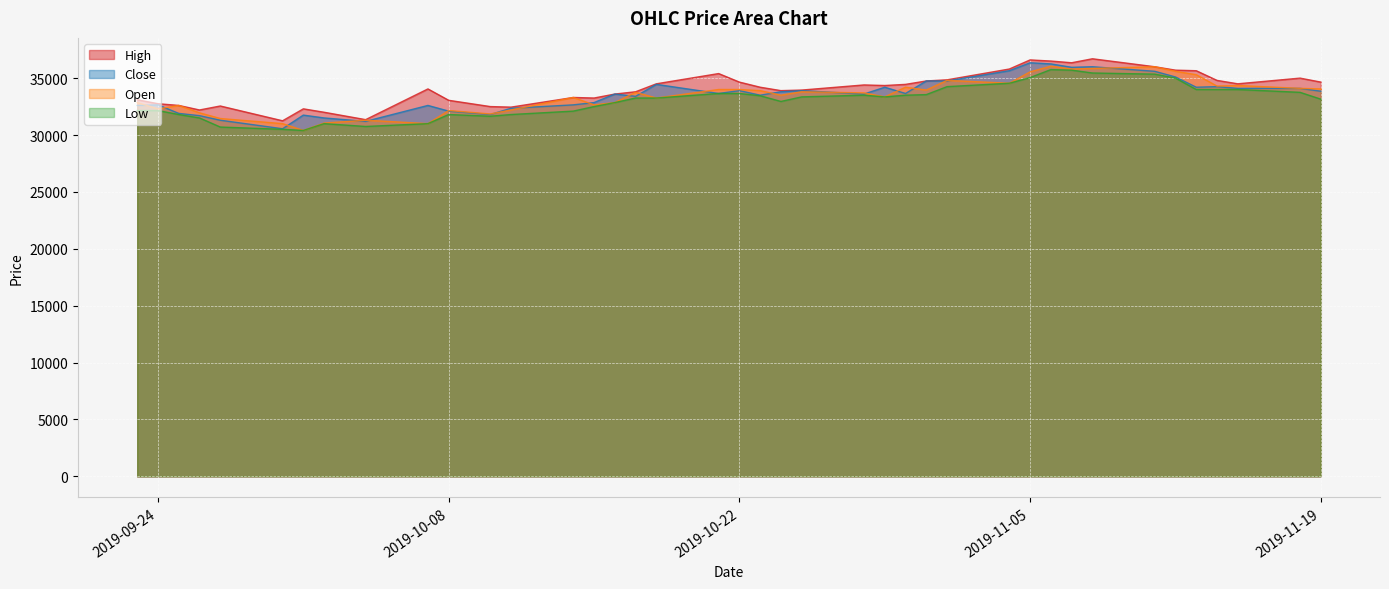

What is the sum of the Open values at 2019-09-25 and 2019-10-10?

64450